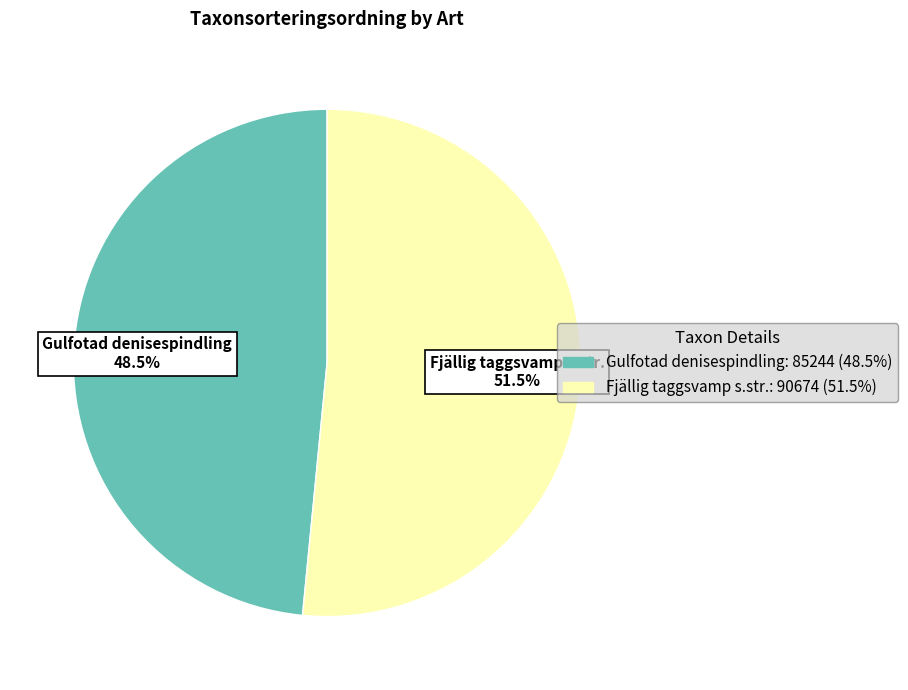

What is the smallest slice in the pie chart?

Gulfotad denisespindling